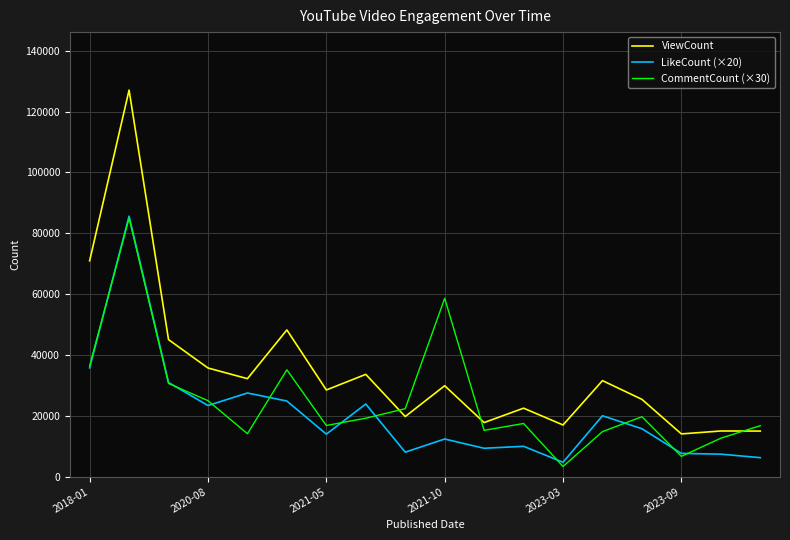

True or false: ViewCount and LikeCount (×20) cross at least once.

False